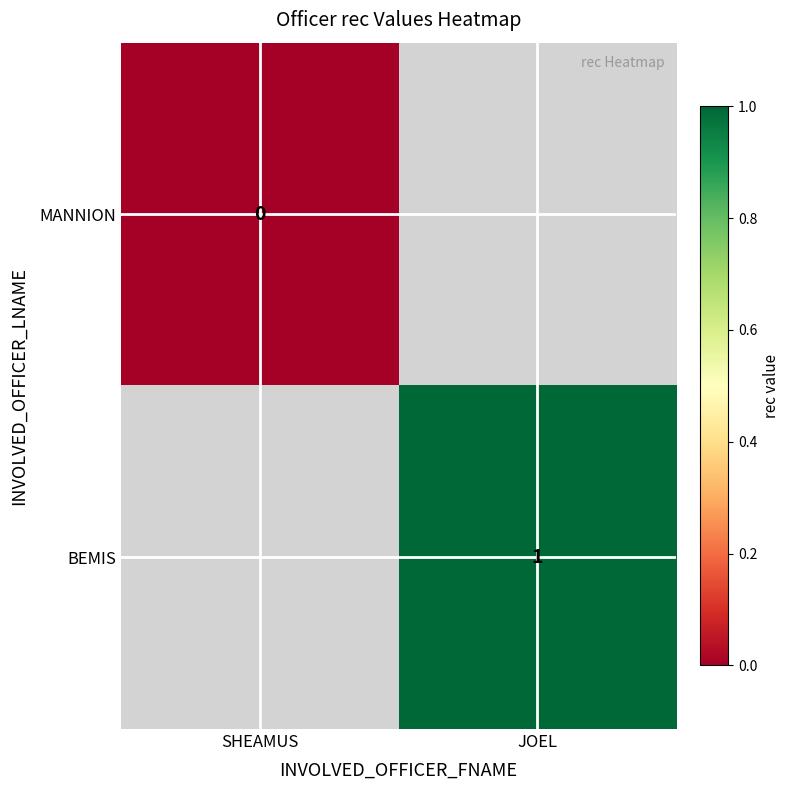

The value of BEMIS at JOEL is 0. True or false?

False